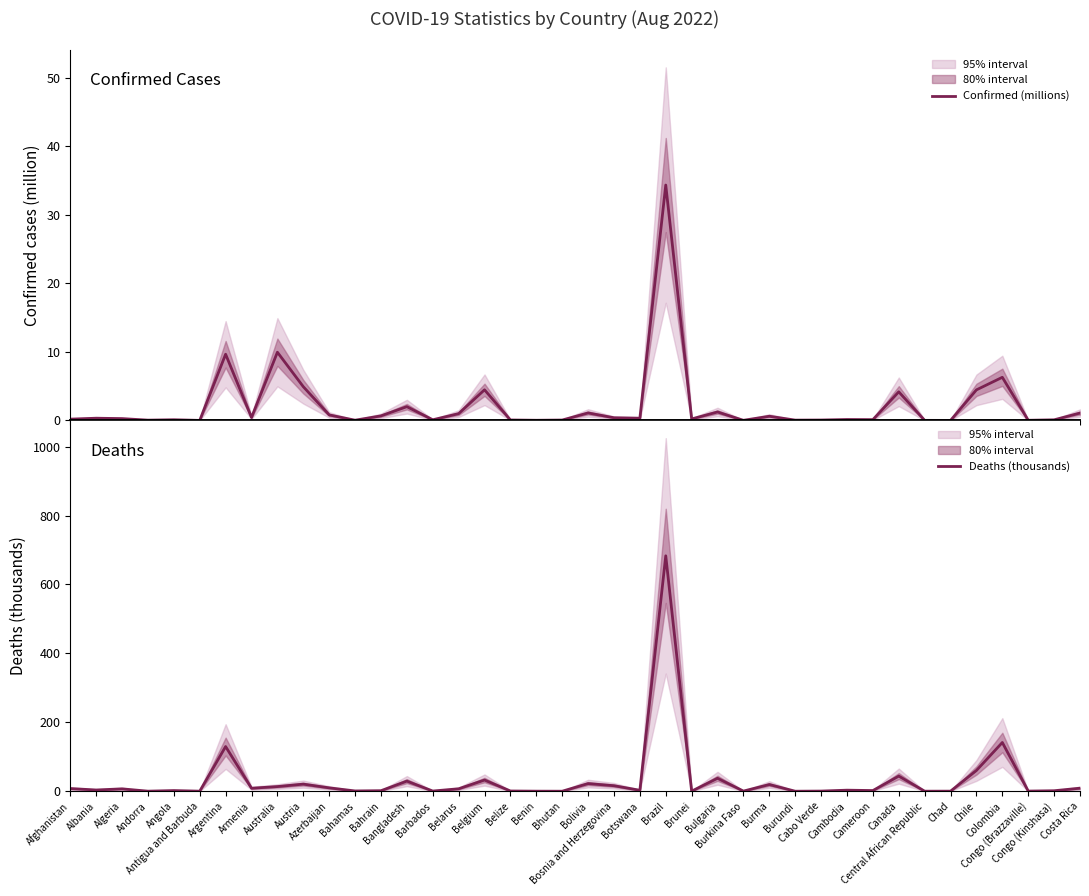

How many lines are shown in the chart?

2